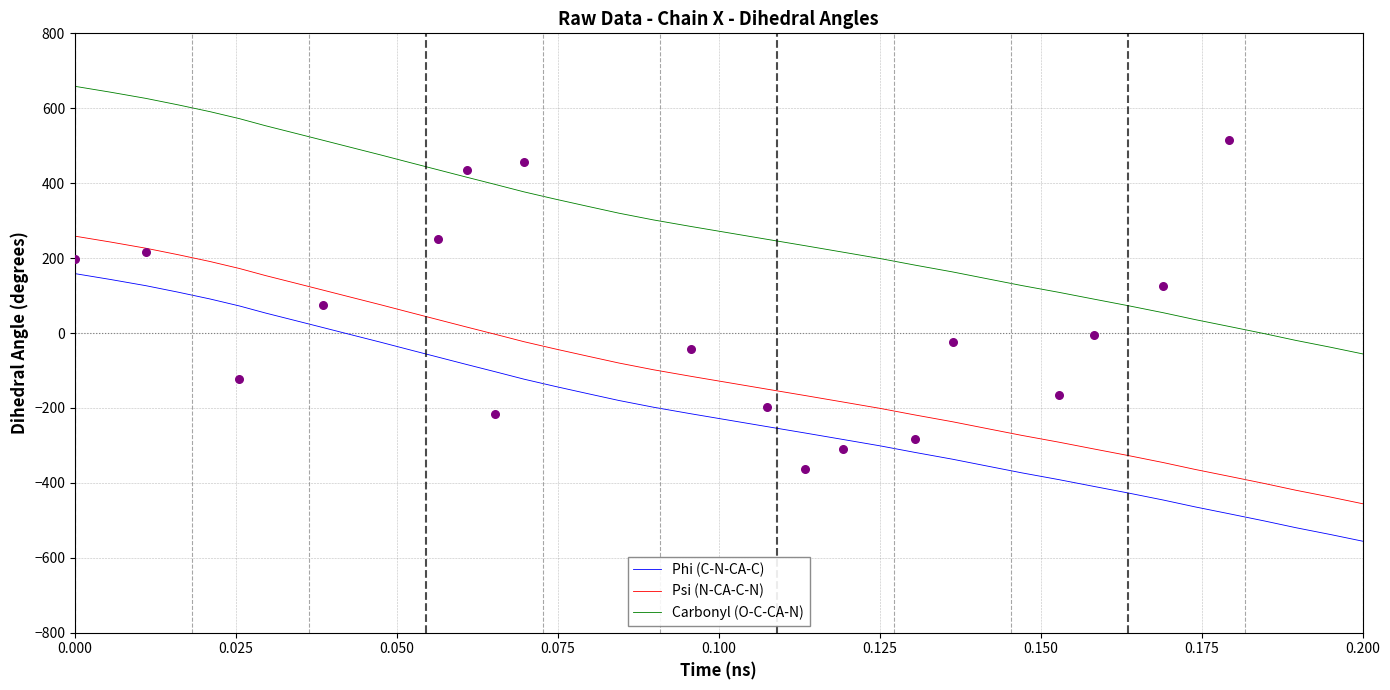

Which series has the largest total across all categories?

Carbonyl (O-C-CA-N)